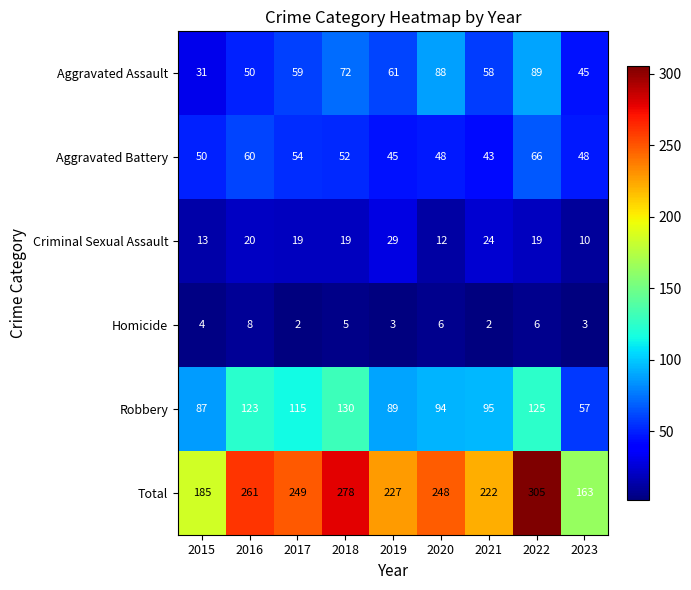

What is the total value across all series at 2021?

444